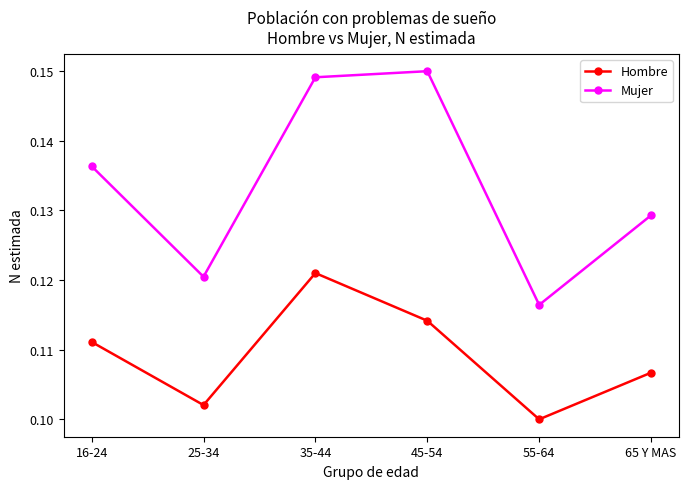

Where is the first local maximum for Mujer?

45-54